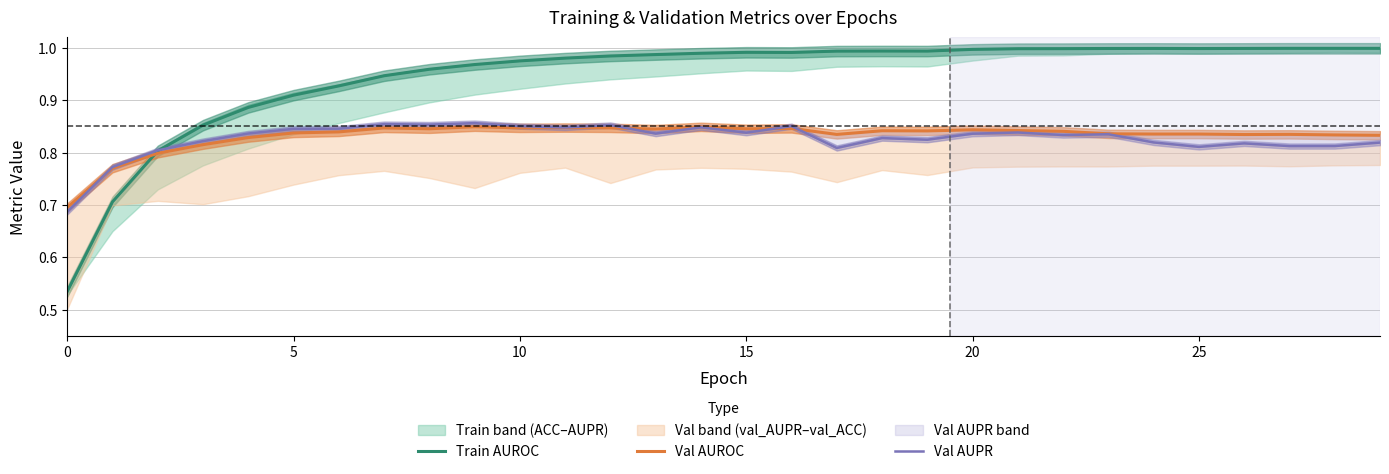

Which series changed the most between 20 and 7?

Train AUROC